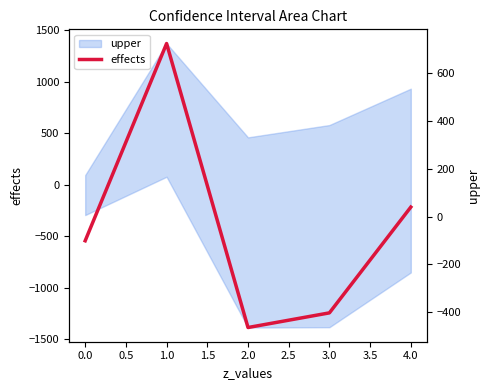

What is the greatest value displayed?

724.9